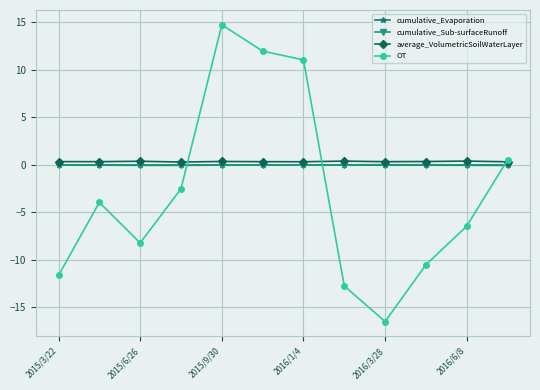

What is the value of the OT point at the 2nd from the left?

-3.9